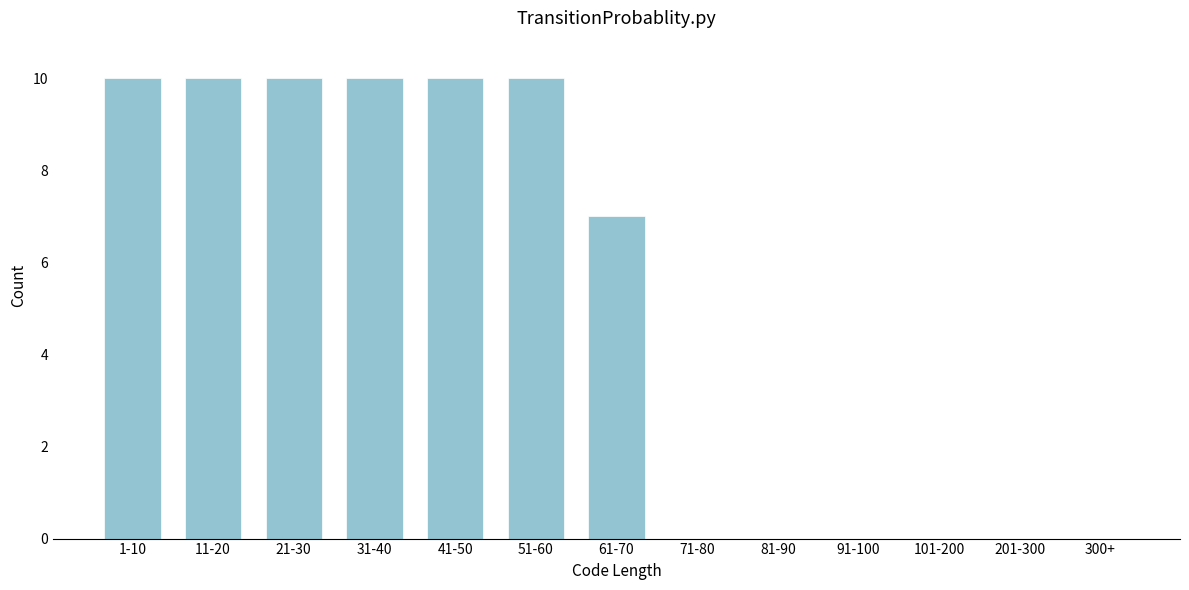

Reading left to right, transcribe all the data shown in this chart.

1-10=10	11-20=10	21-30=10	31-40=10	41-50=10	51-60=10	61-70=7	71-80=0	81-90=0	91-100=0	101-200=0	201-300=0	300+=0